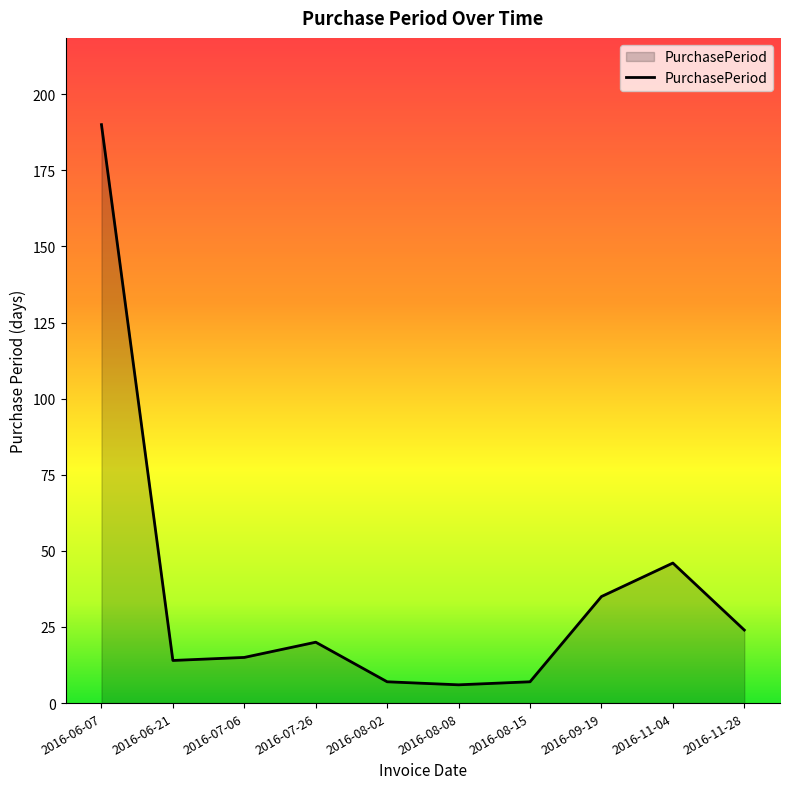

What is the maximum value shown in the chart?

190